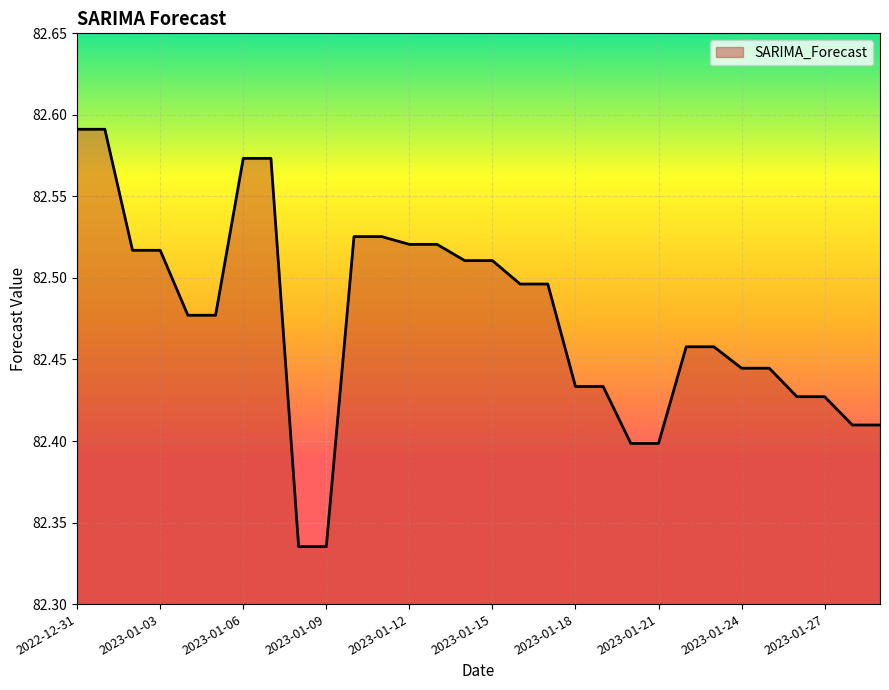

What is the difference between the maximum and minimum values?

0.3